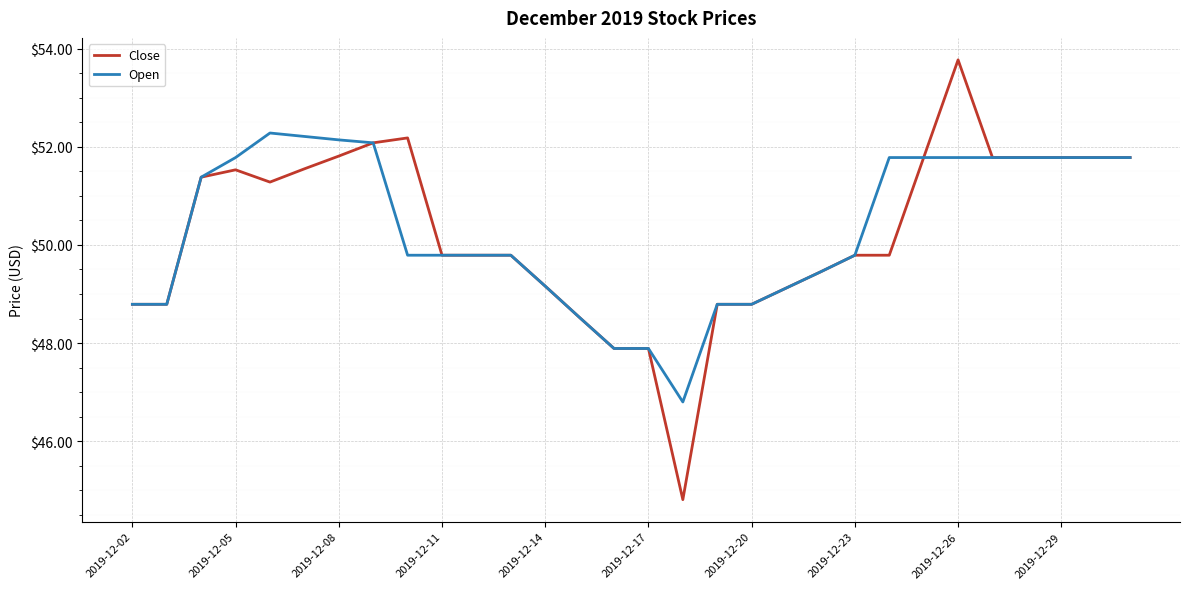

How many lines are shown in the chart?

2